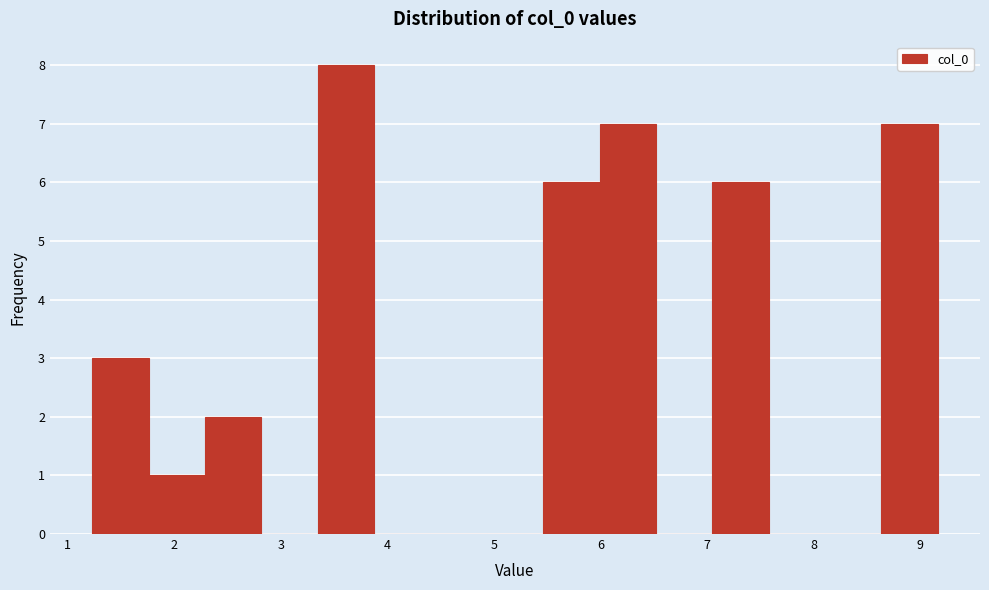

Reading left to right, list every bar in this chart as the range it spans on the x-axis followed by its height. Neither the bar edges nor the heights are printed on the chart, so give them approximately, as read against the axes.

1.2 to 1.8: 3
1.8 to 2.3: 1
2.3 to 2.8: 2
2.8 to 3.3: 0
3.3 to 3.9: 8
3.9 to 4.4: 0
4.4 to 4.9: 0
4.9 to 5.5: 0
5.5 to 6.0: 6
6.0 to 6.5: 7
6.5 to 7.0: 0
7.0 to 7.6: 6
7.6 to 8.1: 0
8.1 to 8.6: 0
8.6 to 9.2: 7